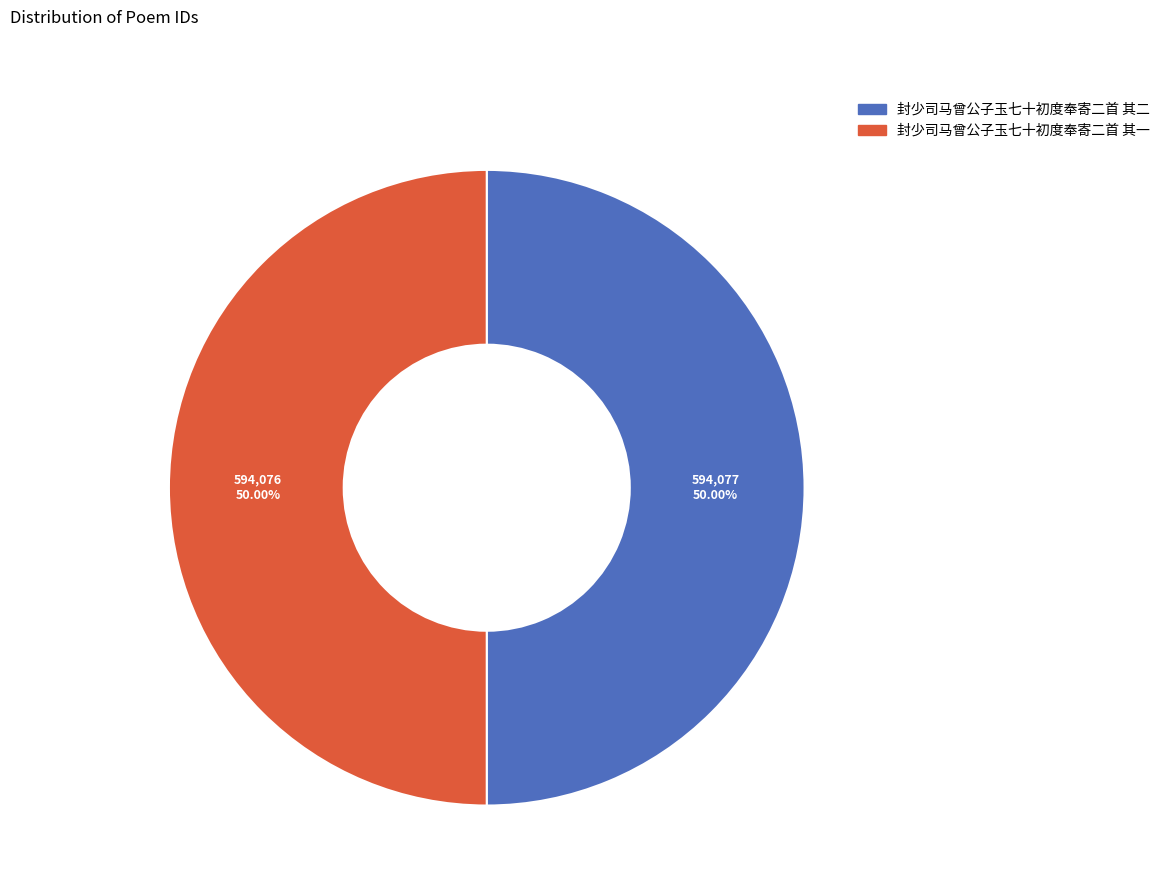

To the nearest percent, what is the average slice percentage?

50%